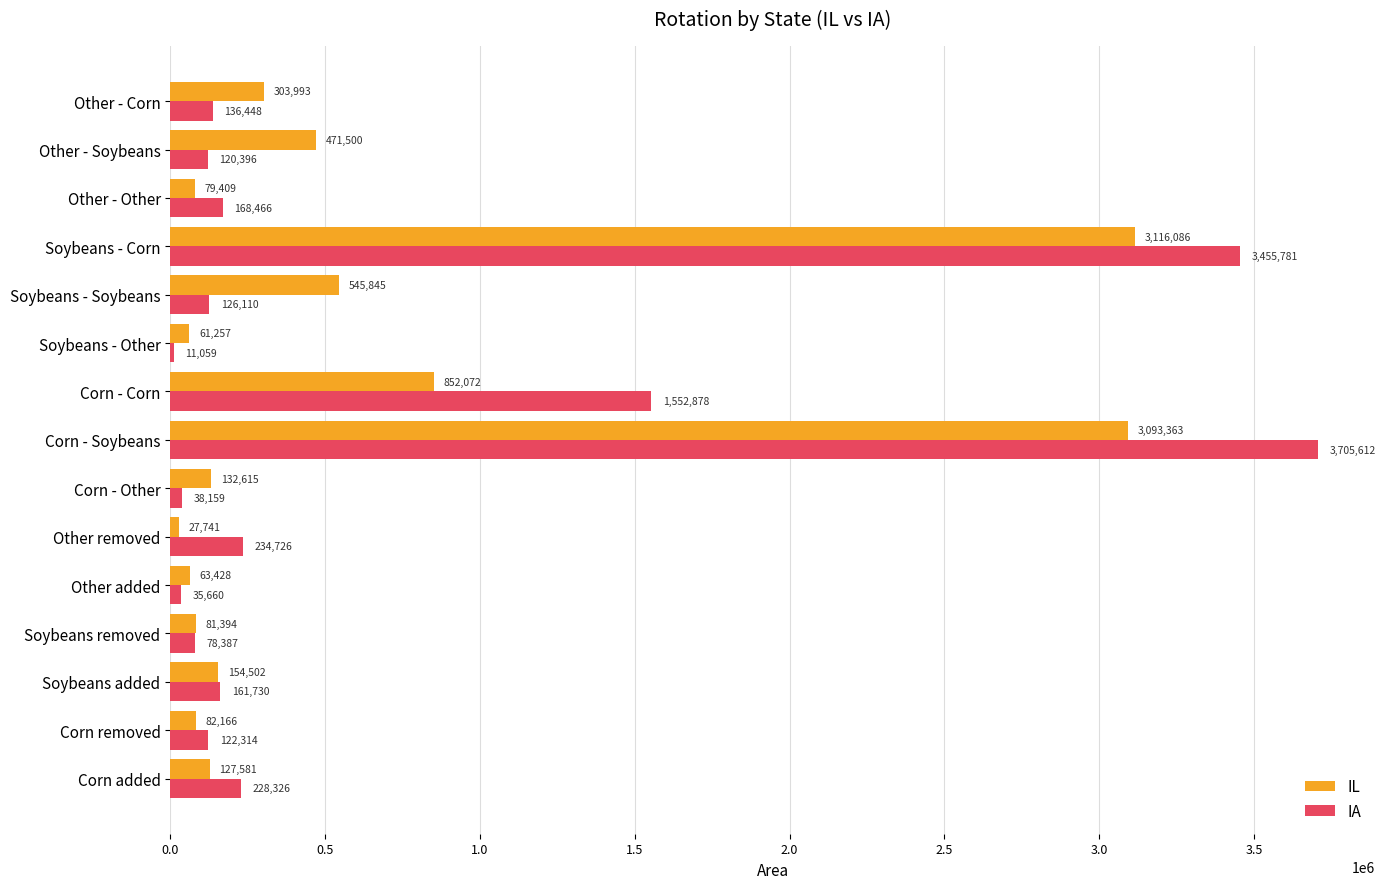

The IA series shows 78387.5 at Soybeans removed. True or false?

True